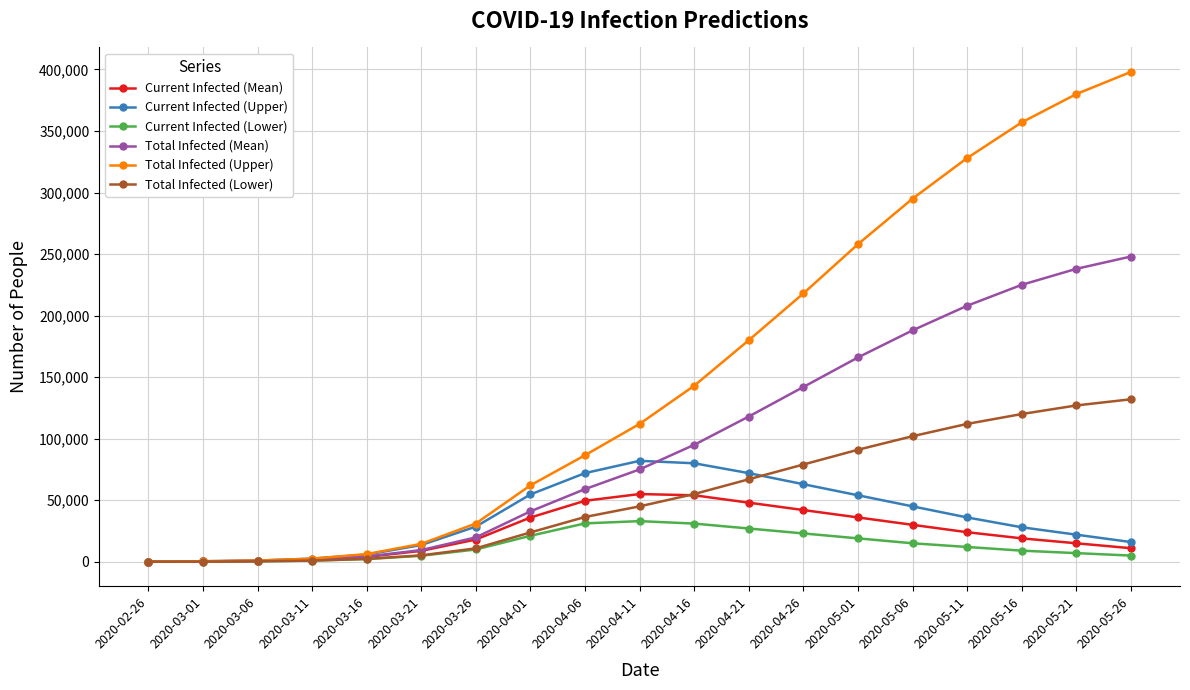

What is the difference between the second highest and minimum values in the Total Infected (Lower) series?

126972